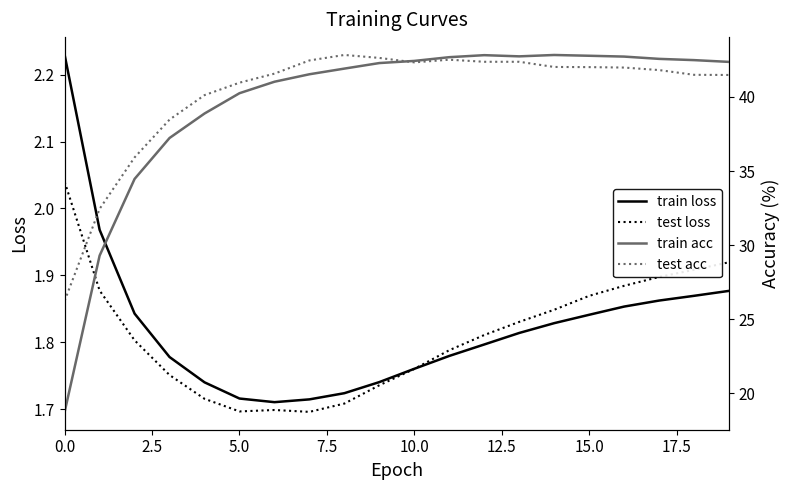

How many series are shown in this chart?

4